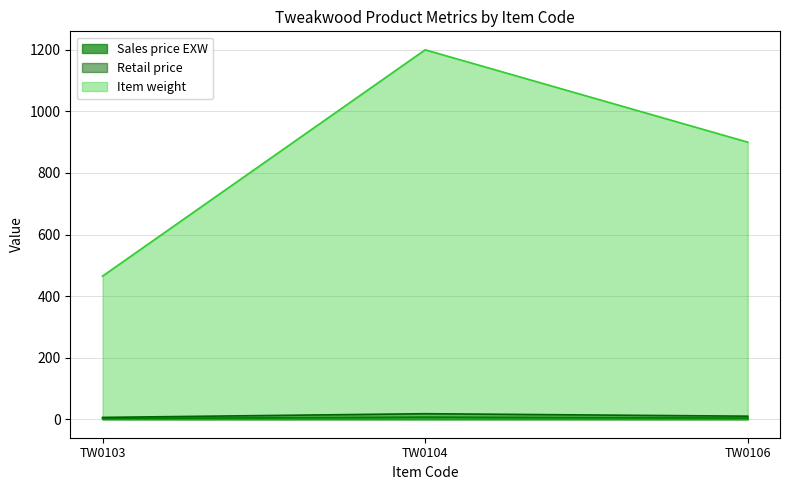

What is the total value across all series at TW0106?

913.9